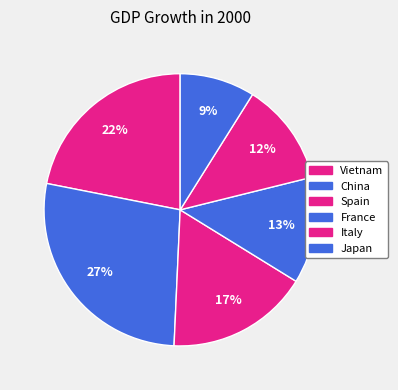

To the nearest percent, what portion does China represent?

27%